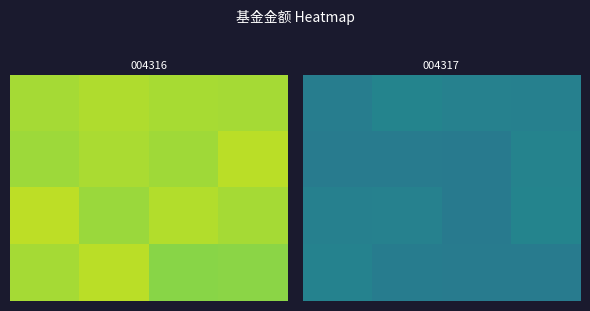

Reading left to right, what are all the values shown in this chart?

row_0: 0.3	0.3	0.3	0.3
row_1: 0.3	0.3	0.3	0.3
row_2: 0.3	0.3	0.3	0.3
row_3: 0.3	0.3	0.3	0.3